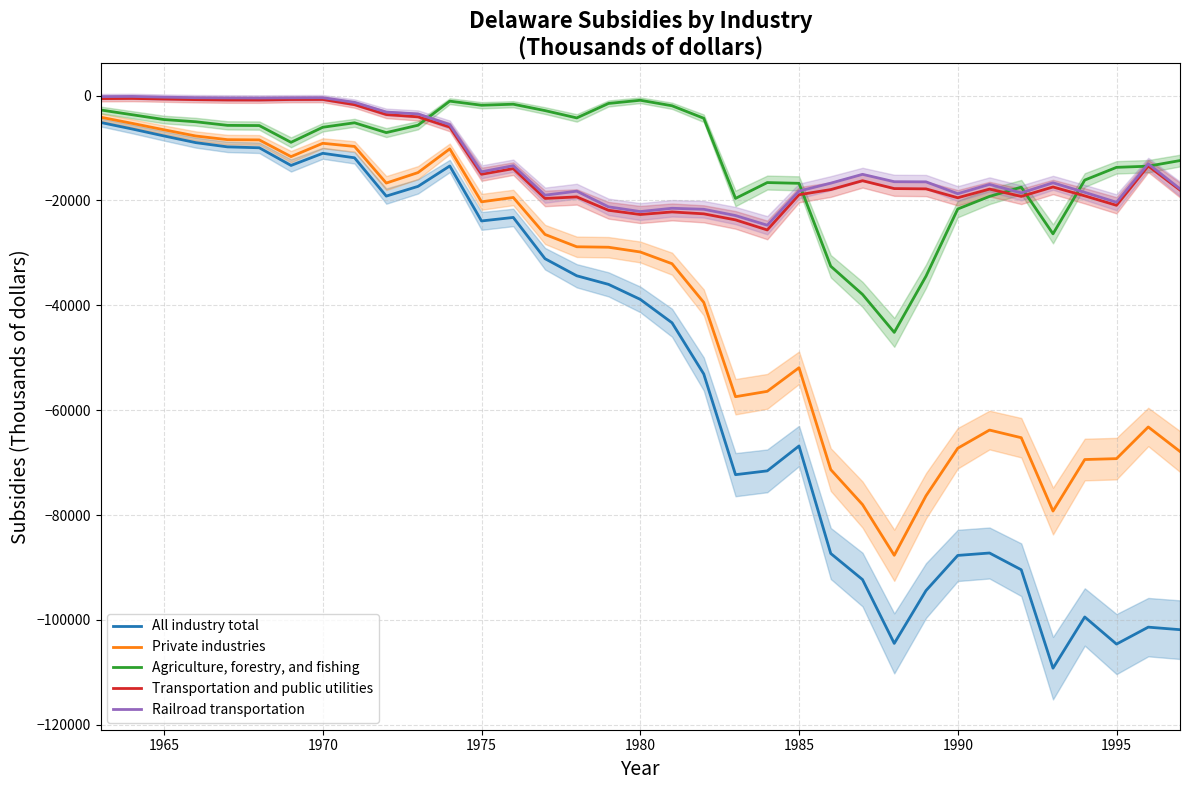

What is the difference between the maximum and minimum values in the Railroad transportation series?

24555